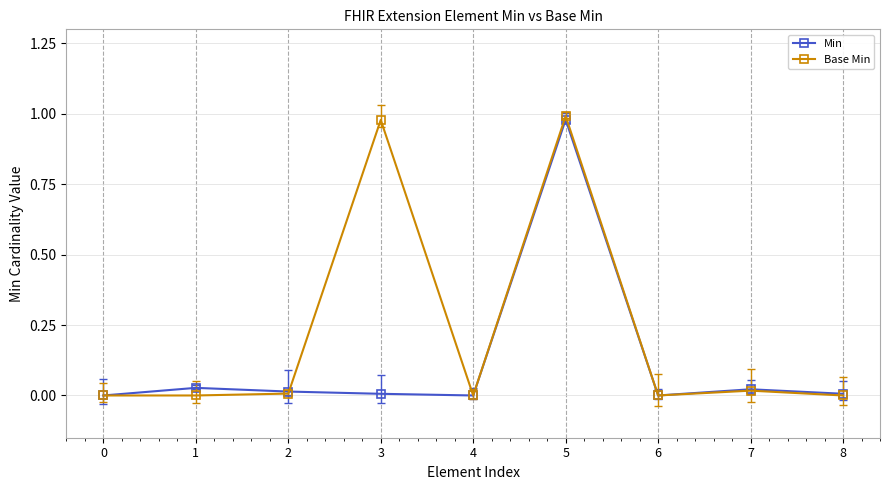

True or false: Base Min has more than 0 points higher than both neighbors.

True